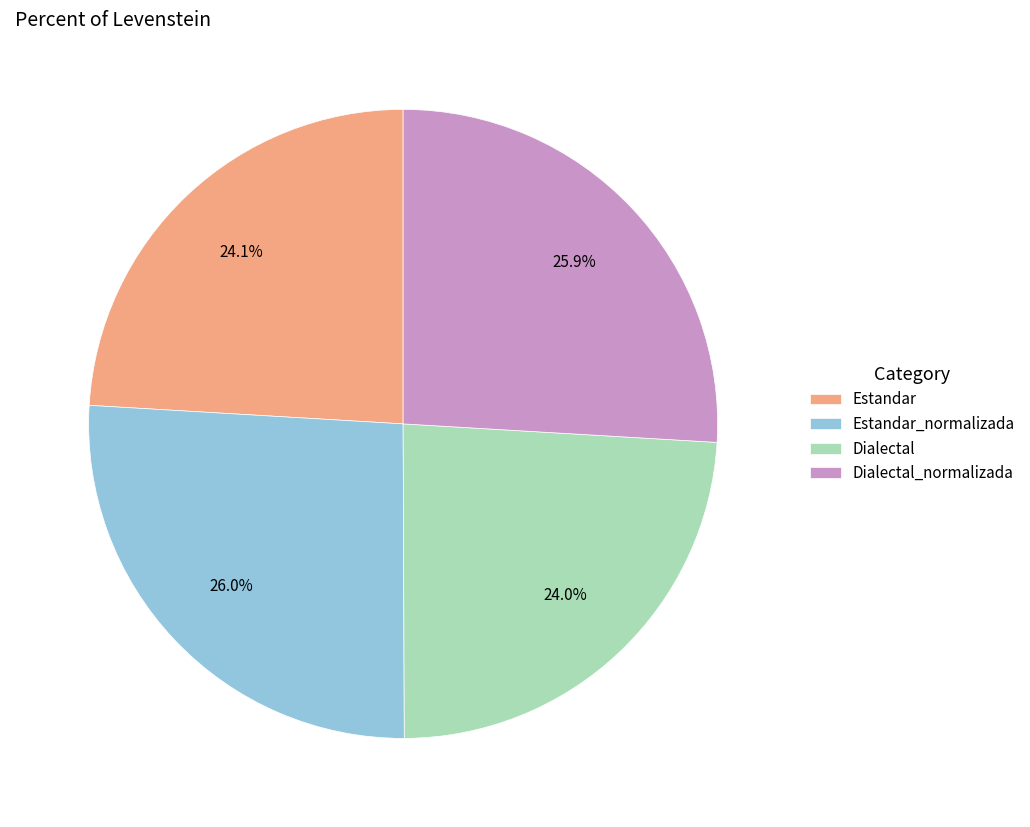

How many slices are in this pie chart?

4